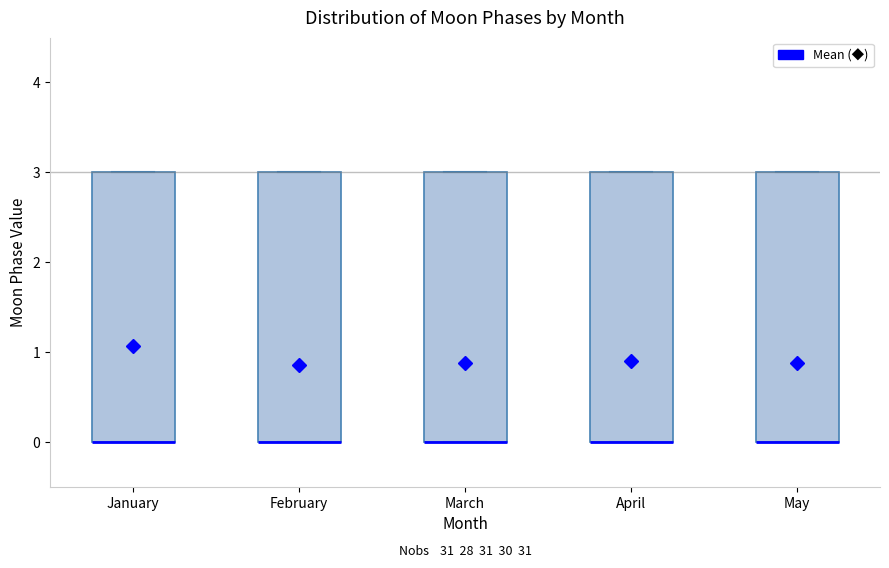

Reading left to right, read every box against the y-axis: the position of its median line, the range the box covers, and the ends of its whiskers. The values are not printed on the chart, so give them approximately, as read against the axis.

January: median 0 (drawn on the box's lower edge), box 0 to 3, whiskers 0 to 3
February: median 0 (drawn on the box's lower edge), box 0 to 3, whiskers 0 to 3
March: median 0 (drawn on the box's lower edge), box 0 to 3, whiskers 0 to 3
April: median 0 (drawn on the box's lower edge), box 0 to 3, whiskers 0 to 3
May: median 0 (drawn on the box's lower edge), box 0 to 3, whiskers 0 to 3